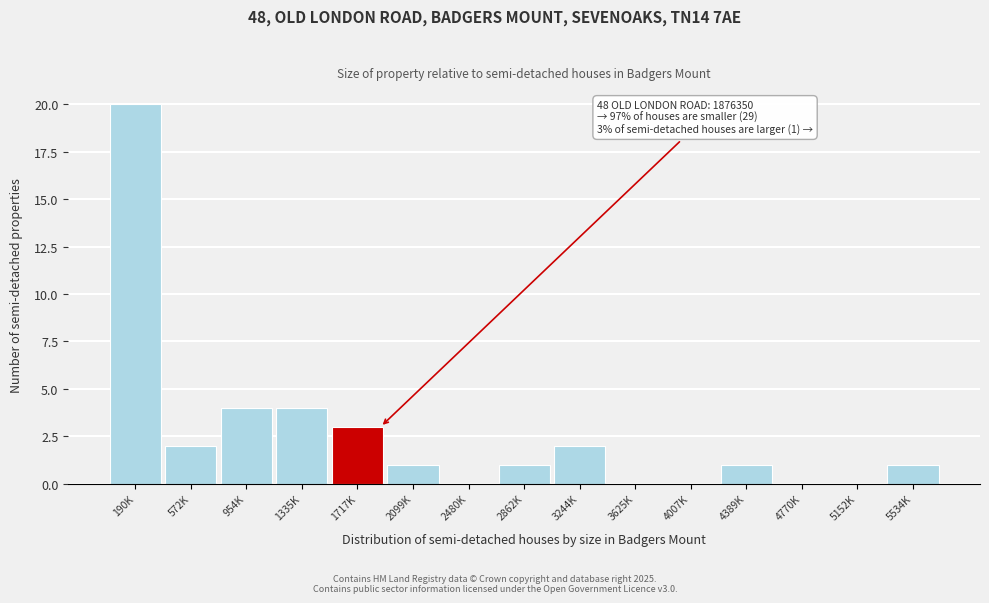

Reading left to right, transcribe all the data shown in this chart.

190K=20	572K=2	954K=4	1335K=4	1717K=3	2099K=1	2480K=0	2862K=1	3244K=2	3625K=0	4007K=0	4389K=1	4770K=0	5152K=0	5534K=1